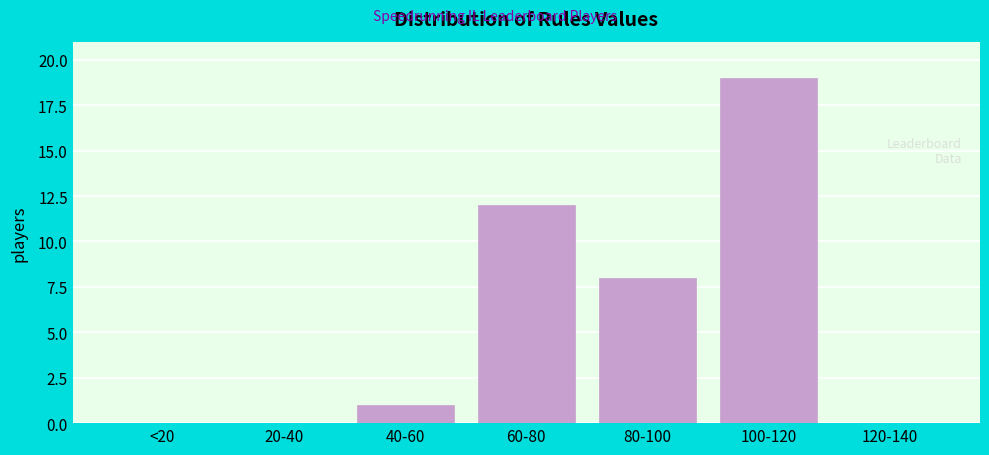

Reading right to left, list all the values displayed in this chart.

120-140=0	100-120=19	80-100=8	60-80=12	40-60=1	20-40=0	<20=0